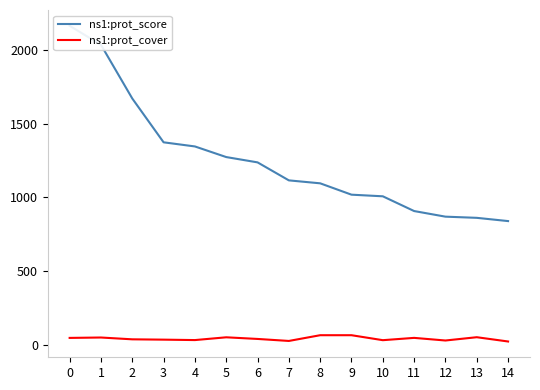

What is the average value of the ns1:prot_cover series?

42.2